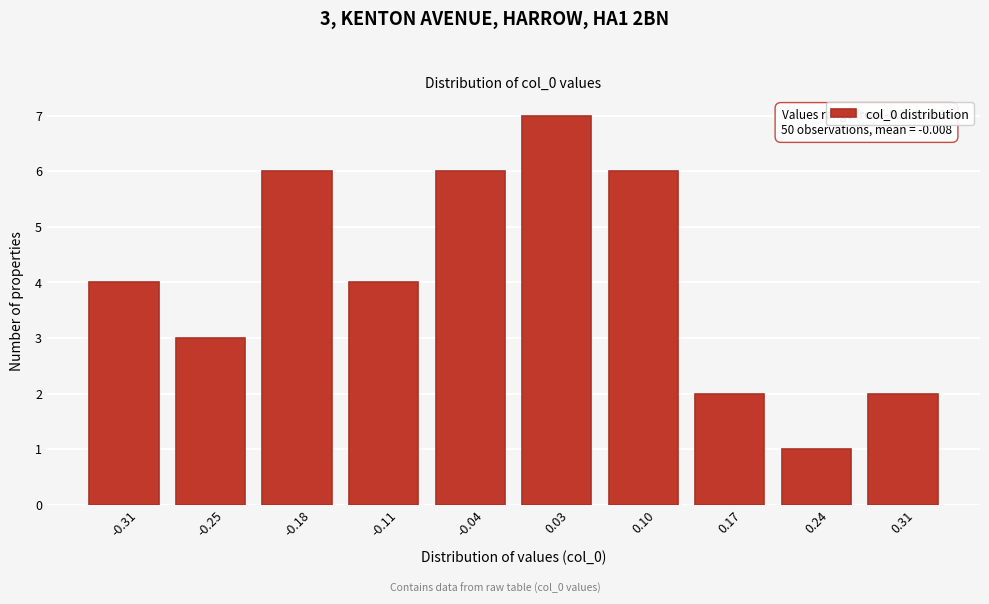

Reading left to right, extract all data points from this chart.

-0.31=4	-0.25=3	-0.18=6	-0.11=4	-0.04=6	0.03=7	0.10=6	0.17=2	0.24=1	0.31=2